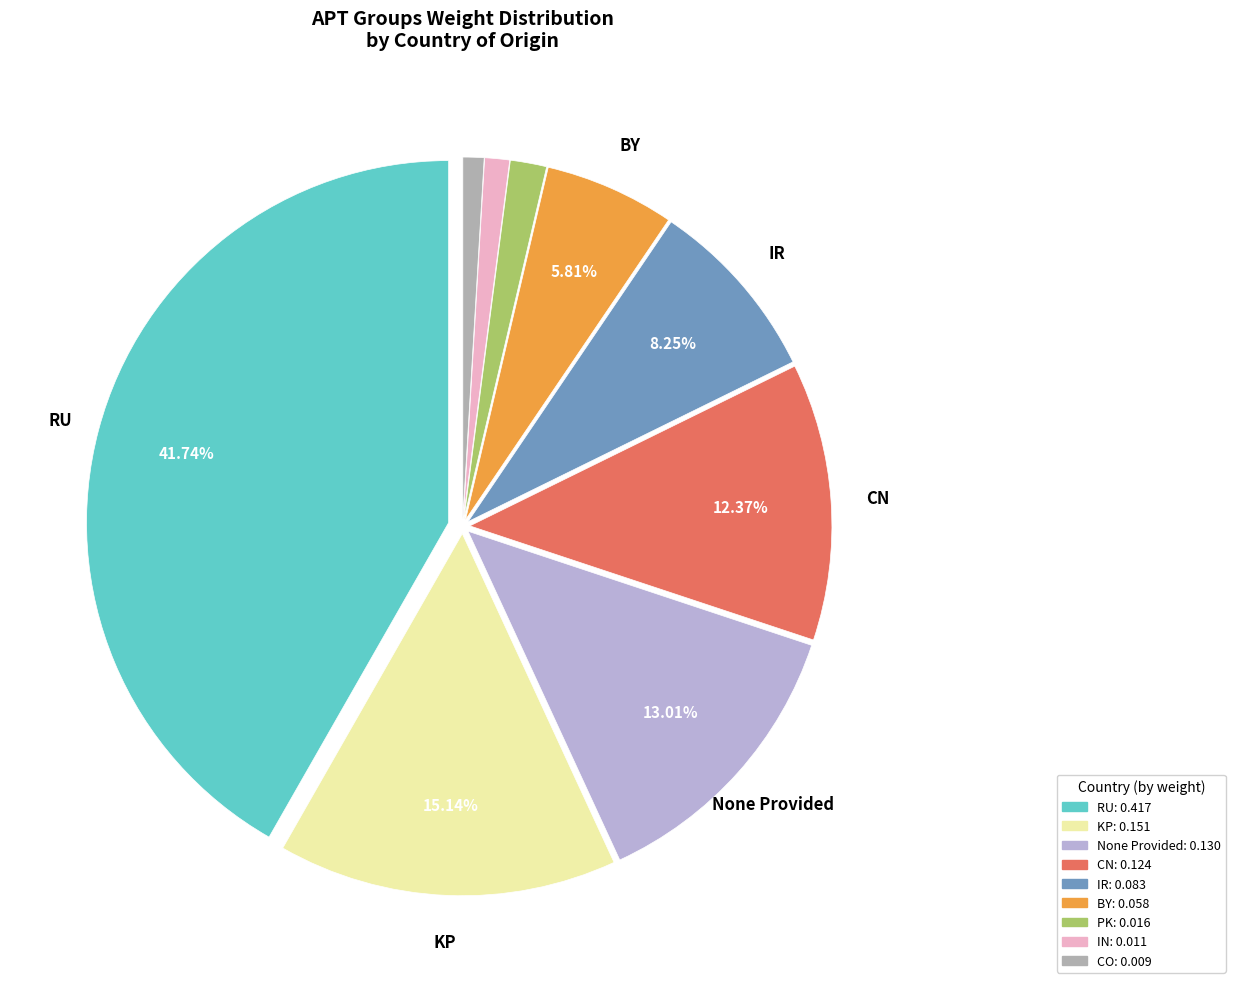

Is there a majority slice in this chart?

No